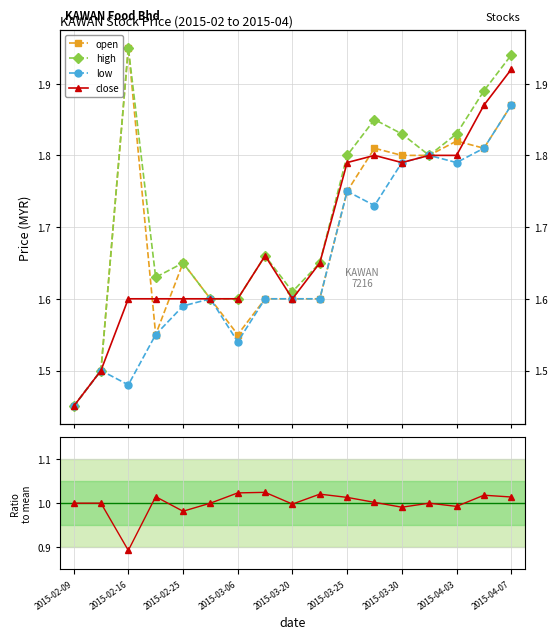

List the series in order of their peak value, highest first.

open, high, close, low, close/mean(o,h,l)